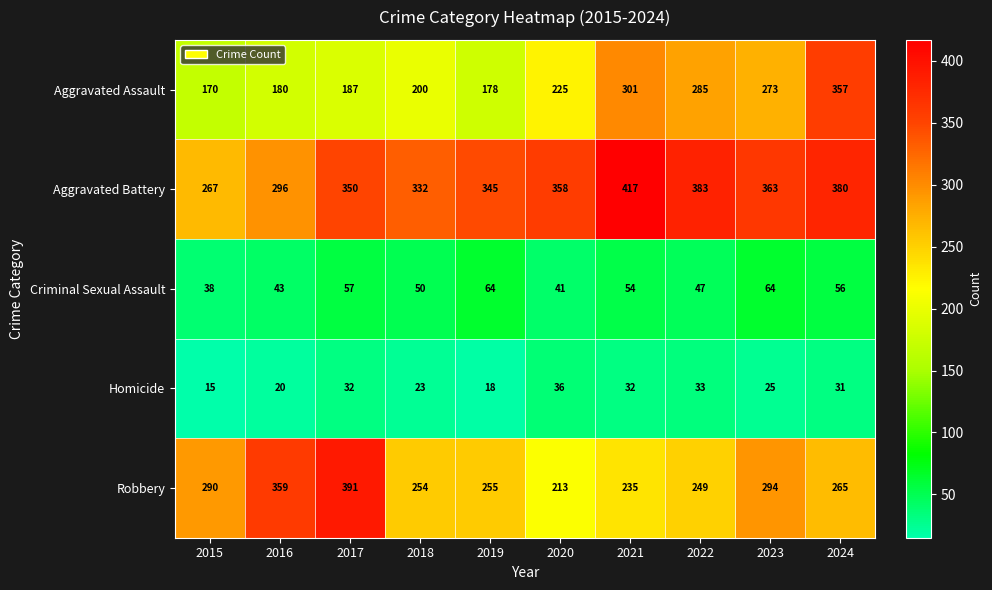

What is the difference between the Robbery values at 2019 and 2016?

104